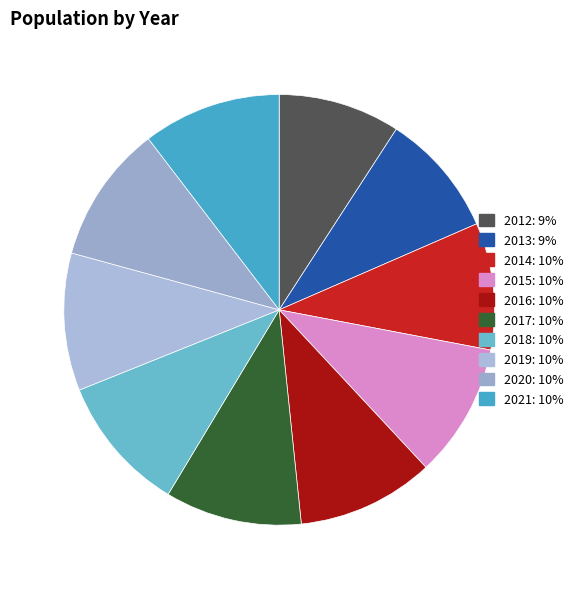

What is the total percentage of 2016 and 2021?

20.7%